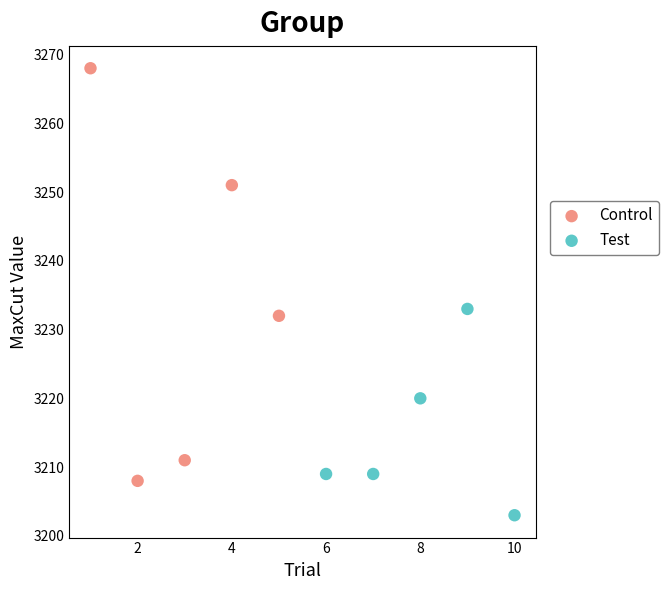

Which series reaches the maximum Y coordinate?

Control